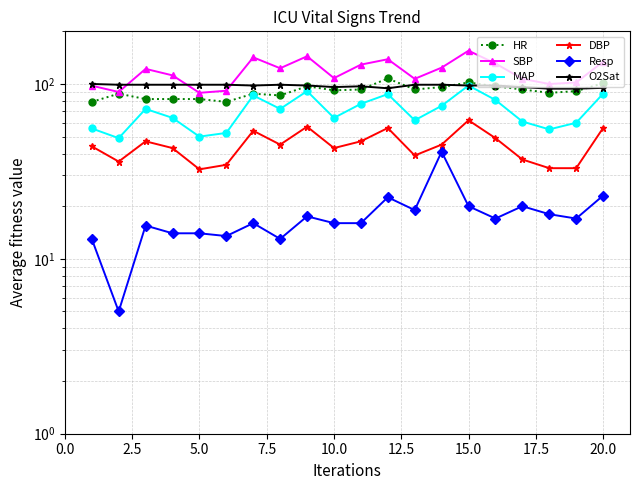

Is this an area chart (filled region under the line)?

No